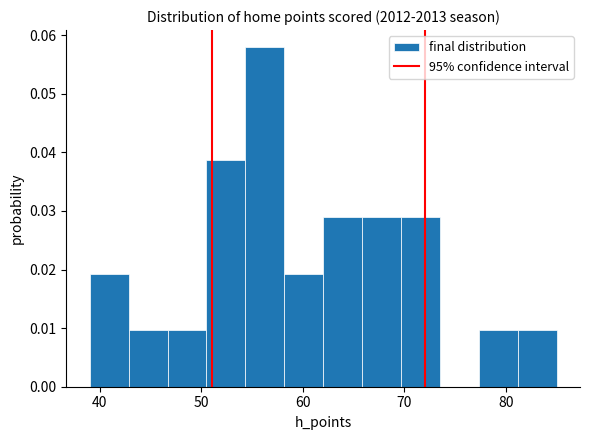

Read against the x-axis, roughly where is the centre of the tallest bar?

56